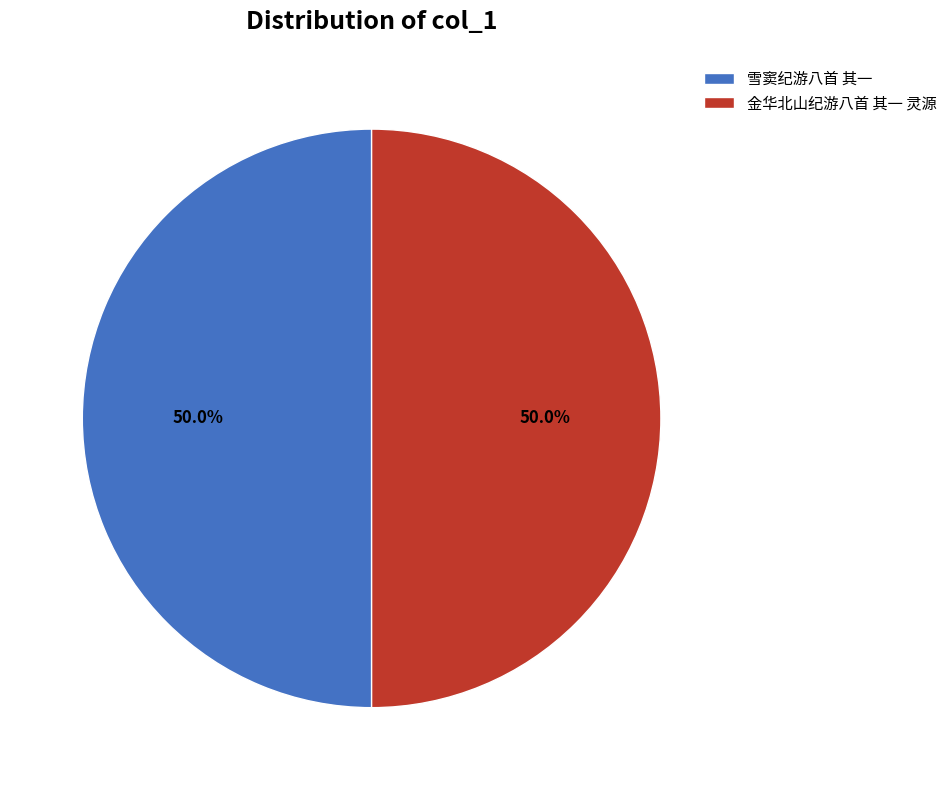

Count the number of slices in the pie.

2